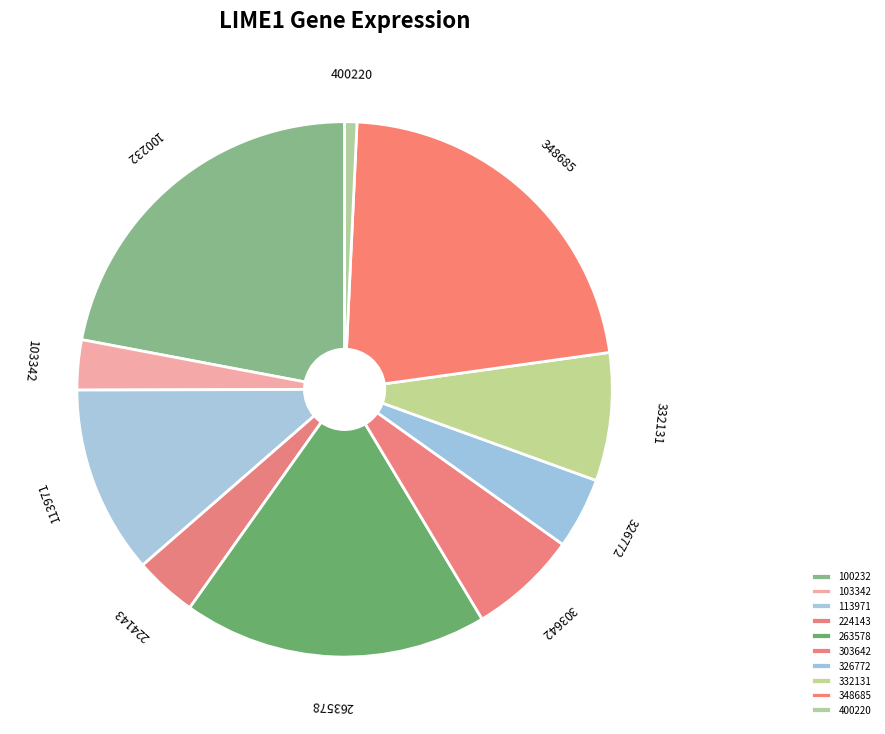

How many segments does this pie chart have?

10